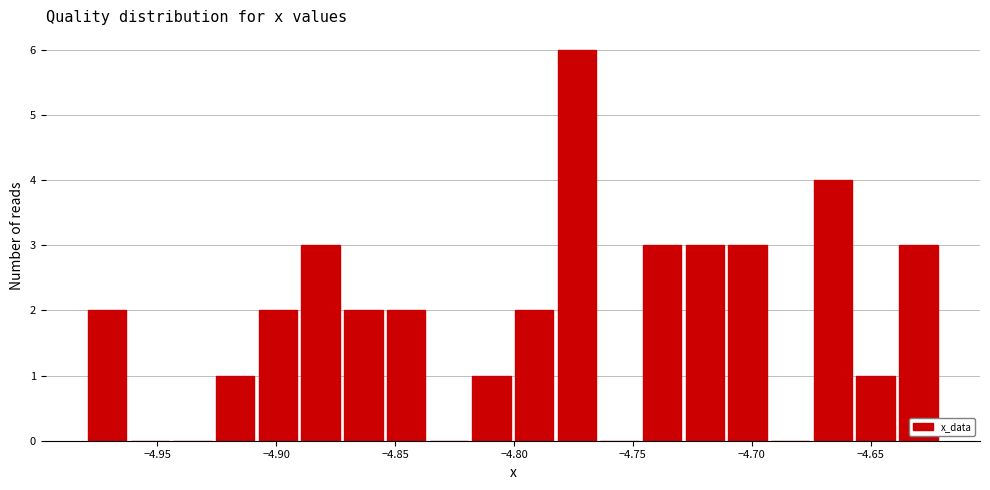

Read against the x-axis, roughly where is the centre of the tallest bar?

-4.775